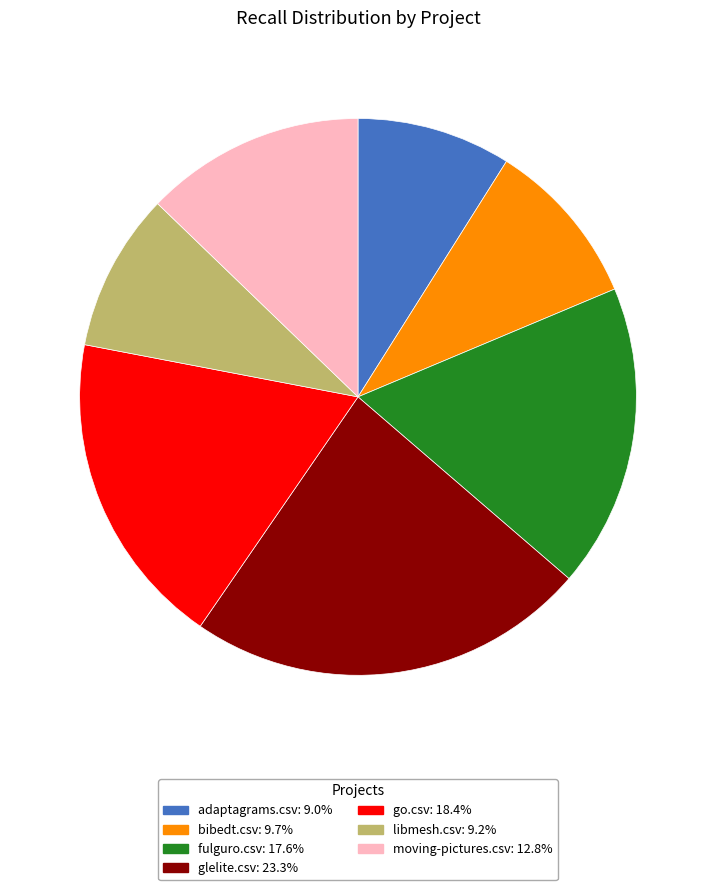

Combined, do fulguro.csv and moving-pictures.csv account for over 50%?

No